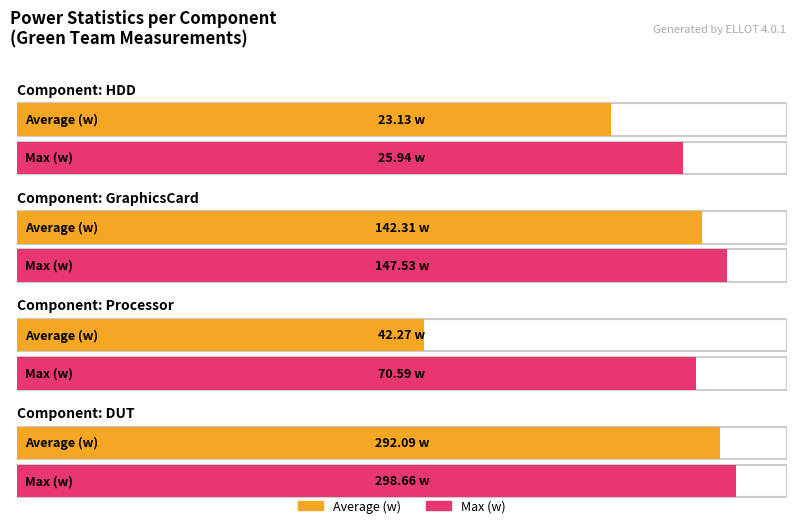

How many distinct data groups are displayed?

2